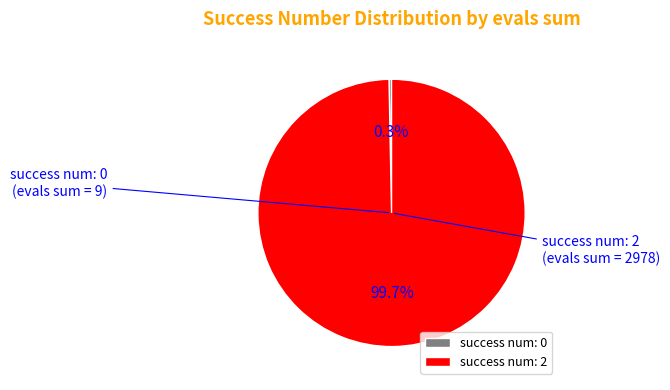

Is there a majority slice in this chart?

Yes